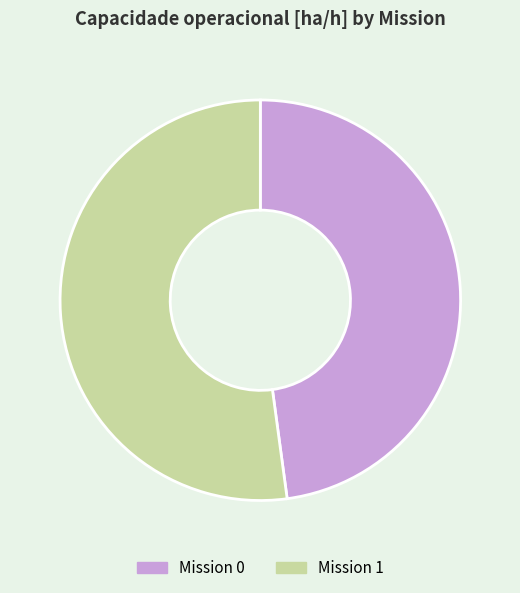

Is there a majority slice in this chart?

Yes